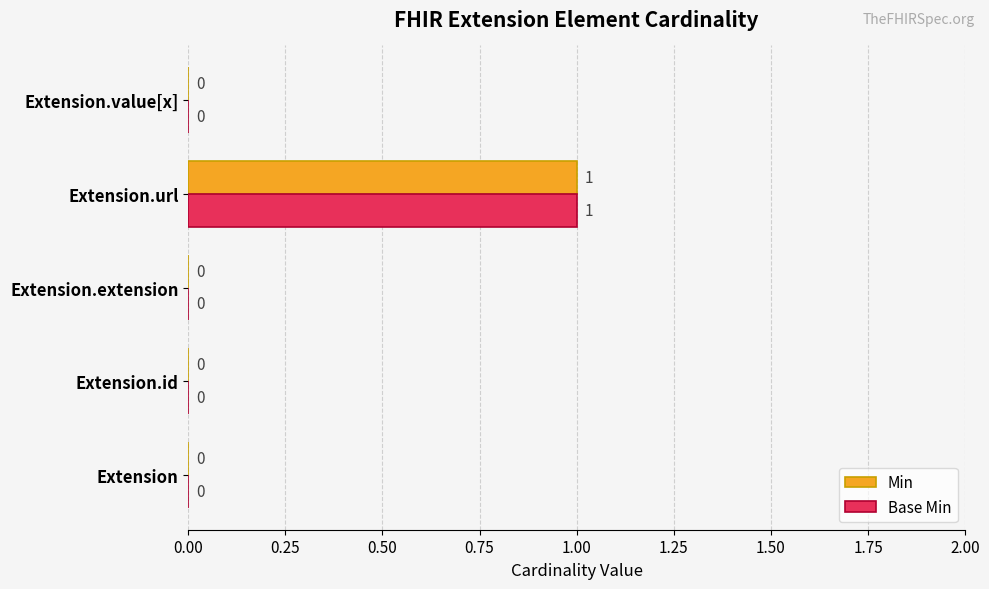

How many Min values are between 0 and 1?

5